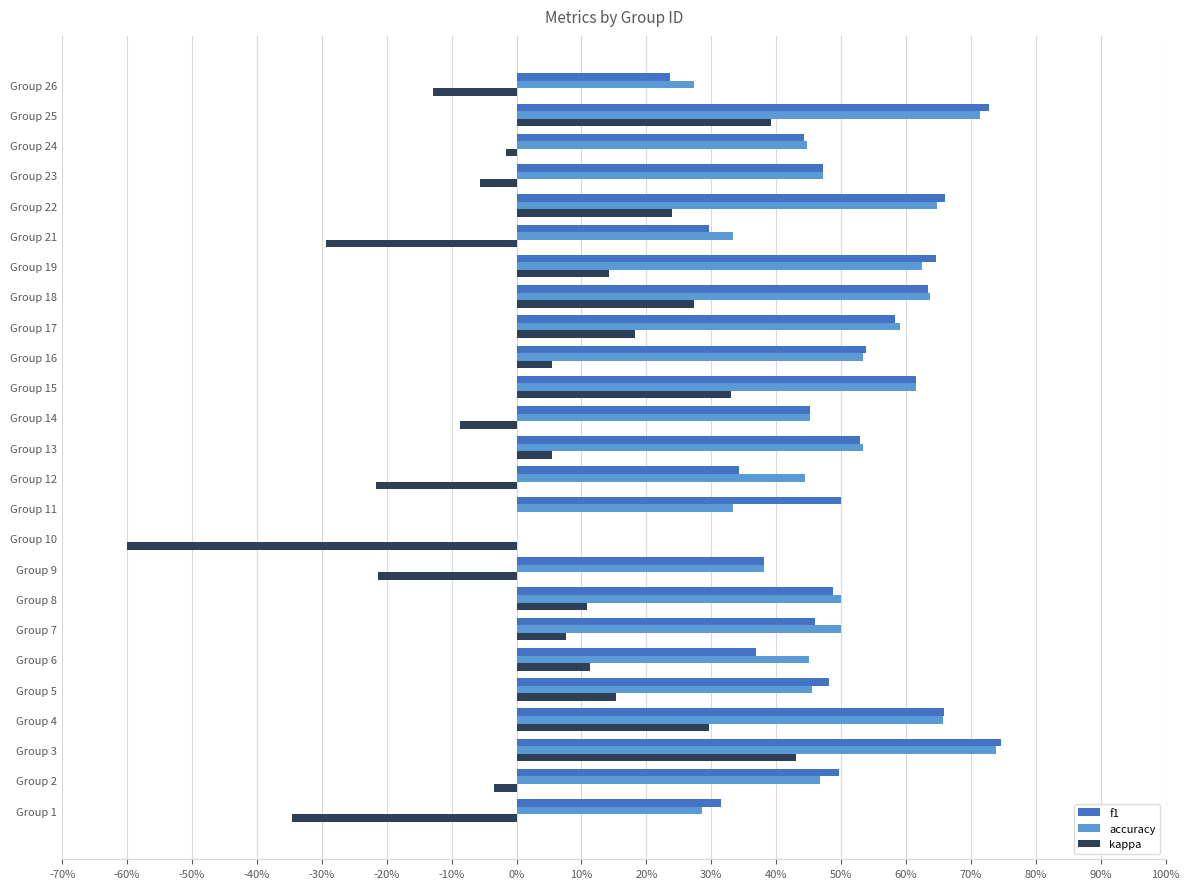

Reading right to left, list all the values displayed in this chart.

f1: 0.2	0.7	0.4	0.5	0.7	0.3	0.6	0.6	0.6	0.5	0.6	0.5	0.5	0.3	0.5	0.0	0.4	0.5	0.5	0.4	0.5	0.7	0.7	0.5	0.3
accuracy: 0.3	0.7	0.4	0.5	0.6	0.3	0.6	0.6	0.6	0.5	0.6	0.5	0.5	0.4	0.3	0.0	0.4	0.5	0.5	0.5	0.5	0.7	0.7	0.5	0.3
kappa: -0.1	0.4	-0.0	-0.1	0.2	-0.3	0.1	0.3	0.2	0.1	0.3	-0.1	0.1	-0.2	0.0	-0.6	-0.2	0.1	0.1	0.1	0.2	0.3	0.4	-0.0	-0.3